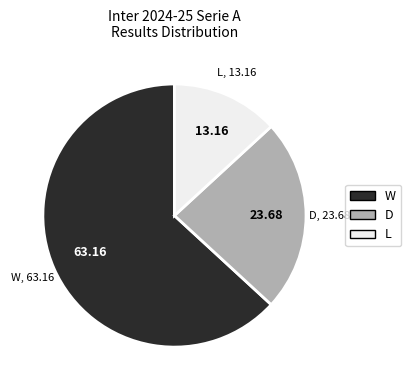

Approximately how many times larger is the value at L compared to W?

0.2